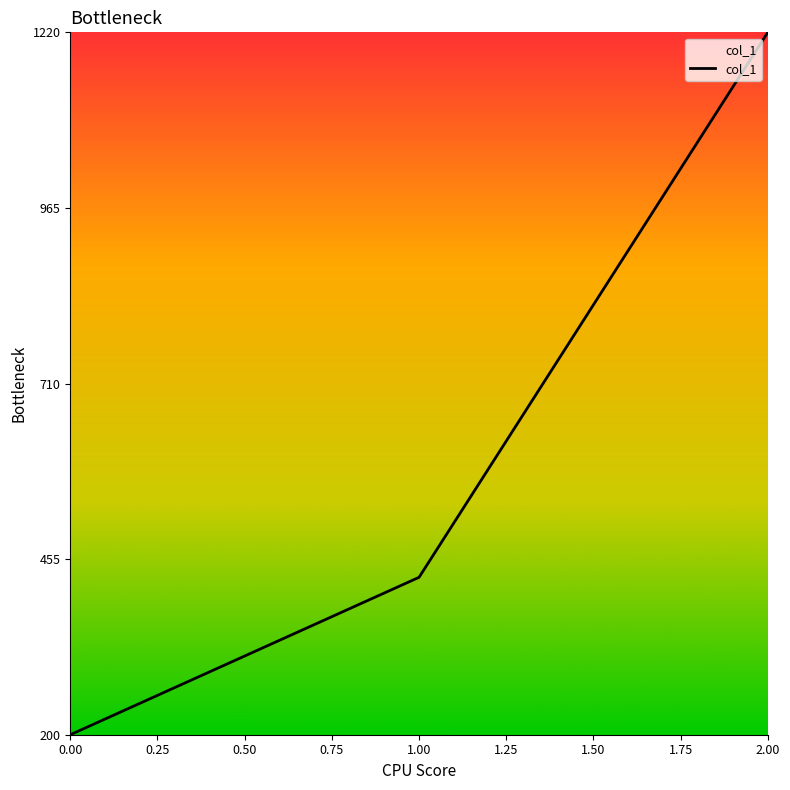

The chart shows a value of 42.4 at 0.00. True or false?

False